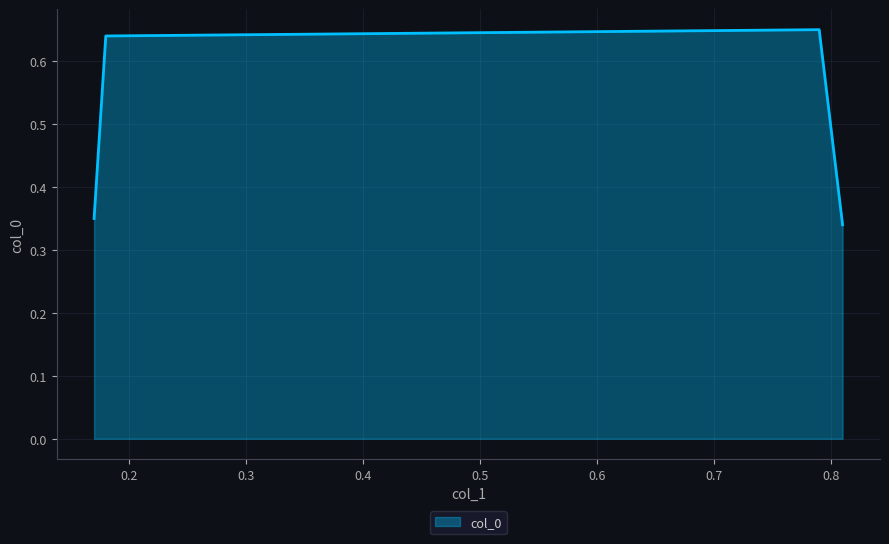

Count the number of categories in the chart.

4